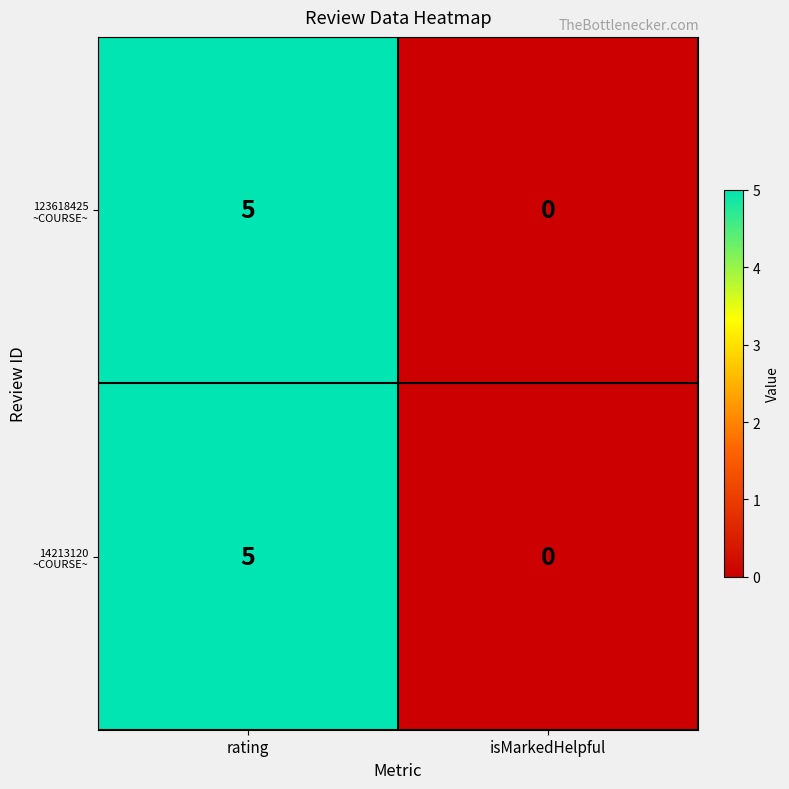

At which category is the sum across all series the highest?

rating